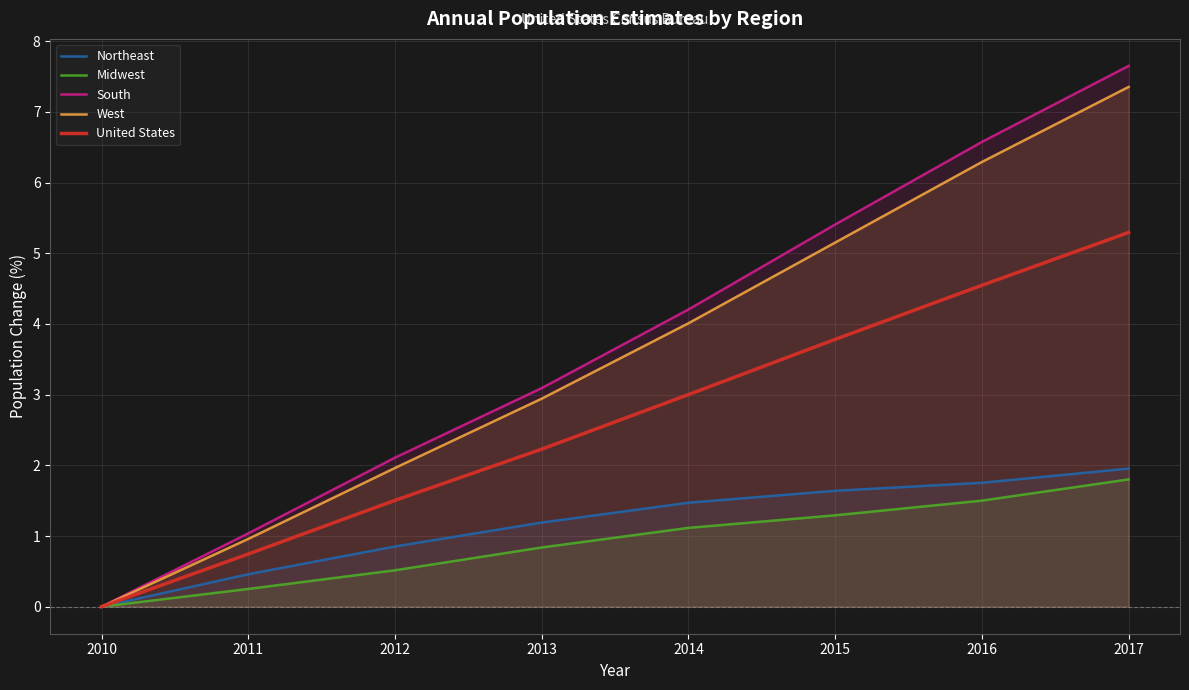

How many values in the Midwest series are below 1?

4